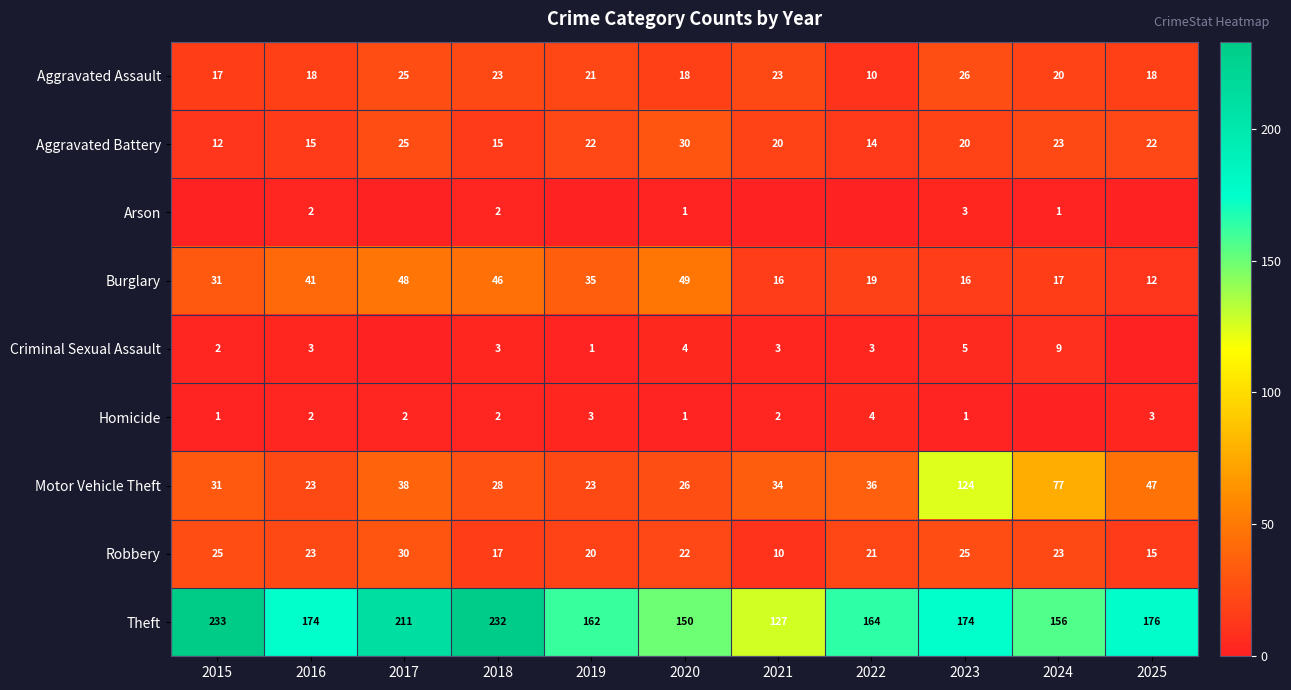

At which category is the sum across all series the highest?

2023